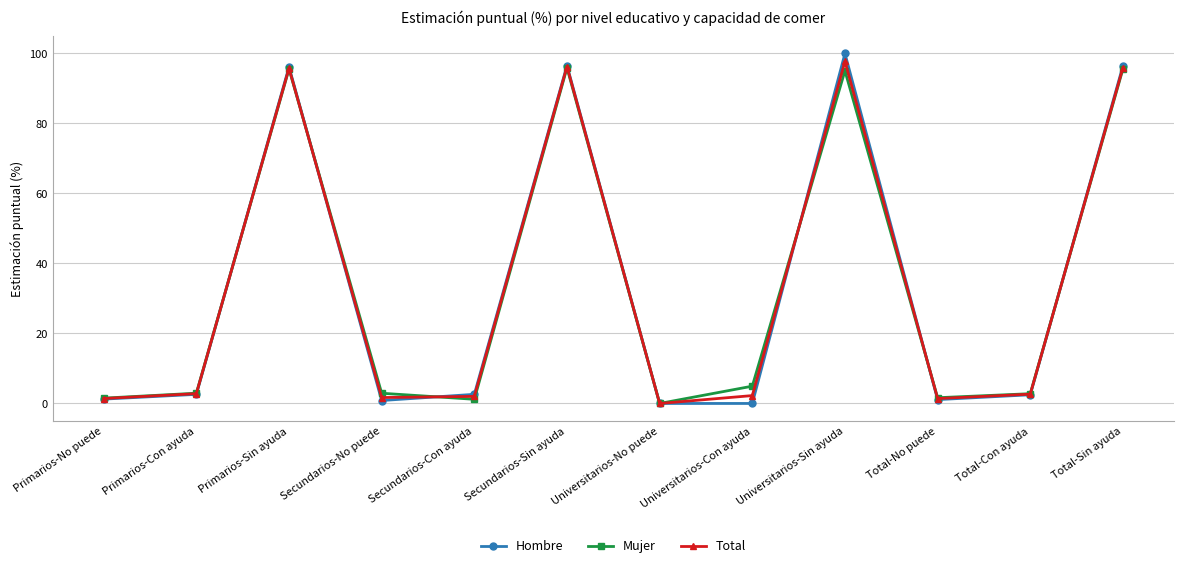

What is the spread (max minus min) of values at Universitarios-Sin ayuda?

4.9